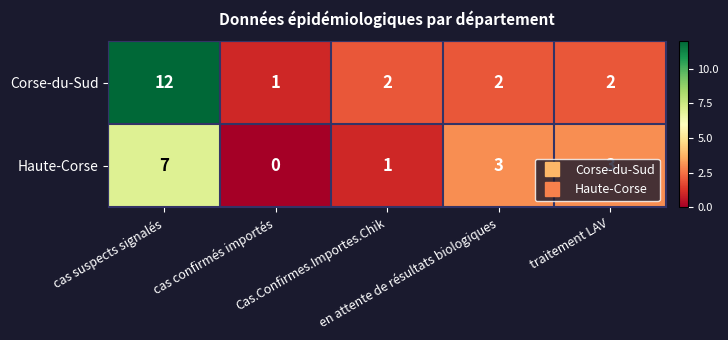

What is the maximum value for Haute-Corse?

7